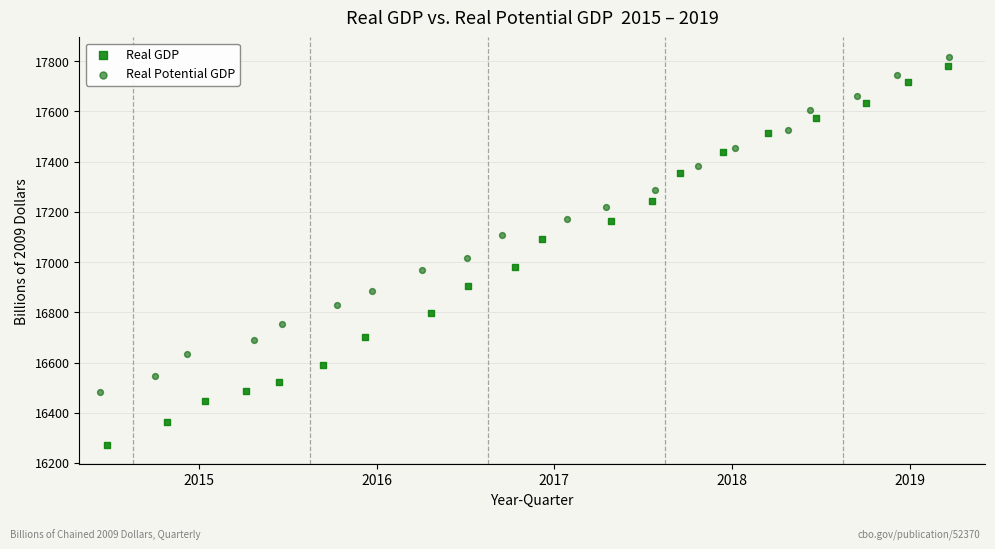

Which series contains the lowest Y value?

Real GDP